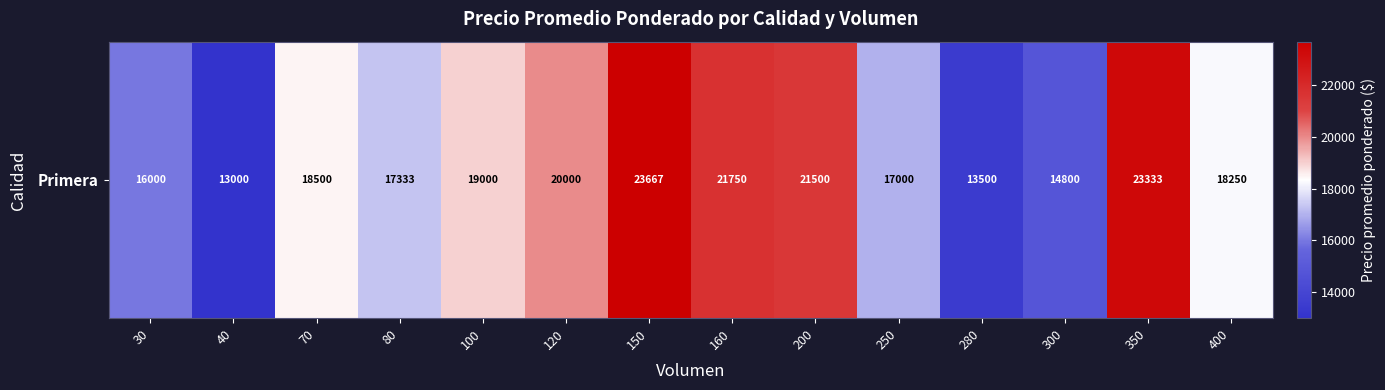

Approximately how many times larger is the value at 200 compared to 80?

1.2